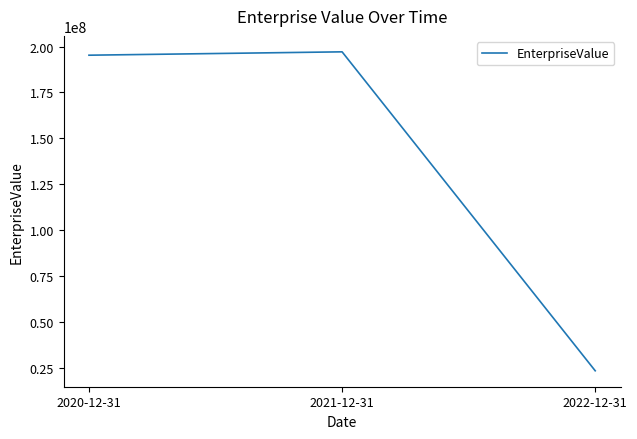

Reading left to right, extract all data points from this chart.

195309779.5	197142067.5	23386871.8